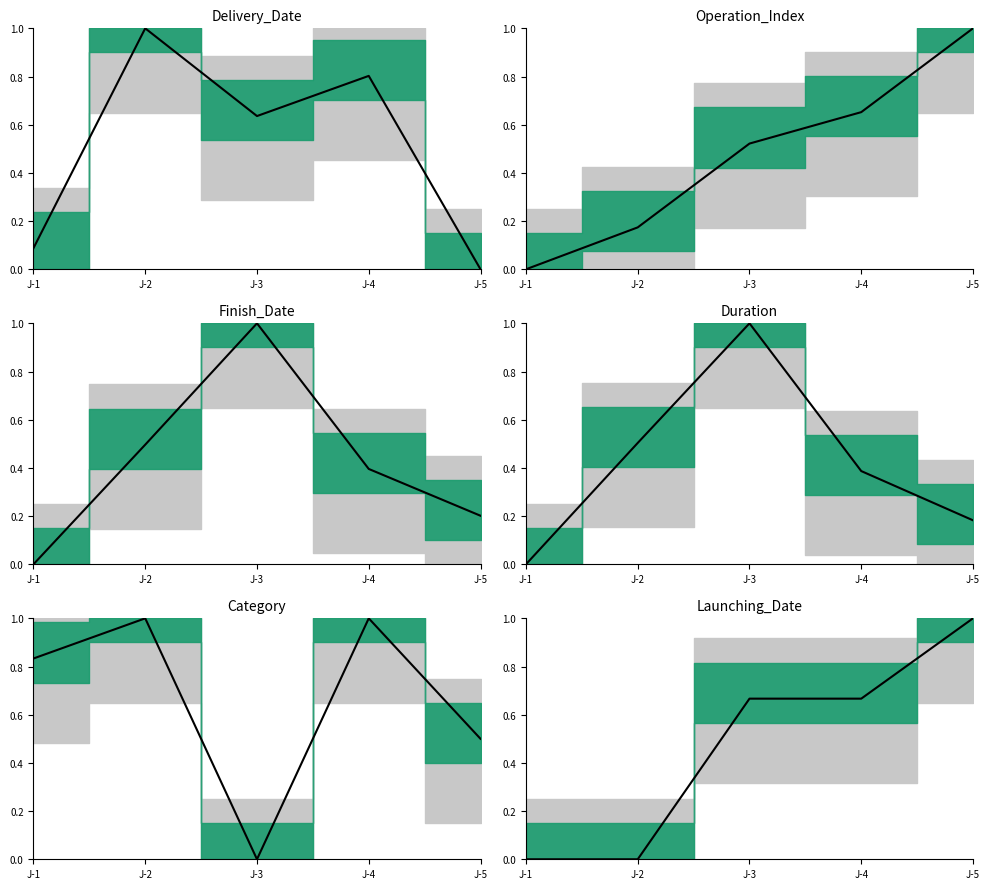

Between which two adjacent categories do Launching_Date and Operation_Index first intersect?

J-2 and J-3